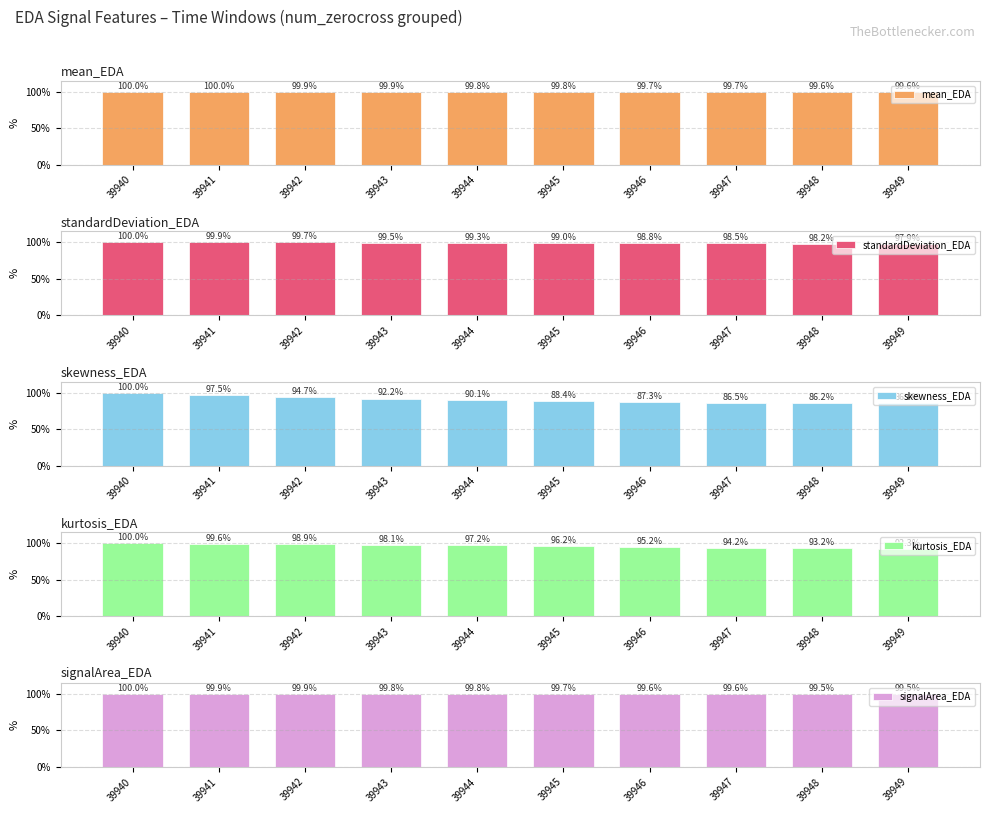

Reading left to right, list all the values displayed in this chart.

mean_EDA: 100.0	100.0	99.9	99.9	99.8	99.8	99.7	99.7	99.6	99.6
standardDeviation_EDA: 100.0	99.9	99.7	99.5	99.3	99.0	98.8	98.5	98.2	97.9
skewness_EDA: 100.0	97.5	94.7	92.2	90.1	88.4	87.3	86.5	86.2	86.4
kurtosis_EDA: 100.0	99.6	98.9	98.1	97.2	96.2	95.2	94.2	93.2	92.3
signalArea_EDA: 100.0	99.9	99.9	99.8	99.8	99.7	99.6	99.6	99.5	99.5